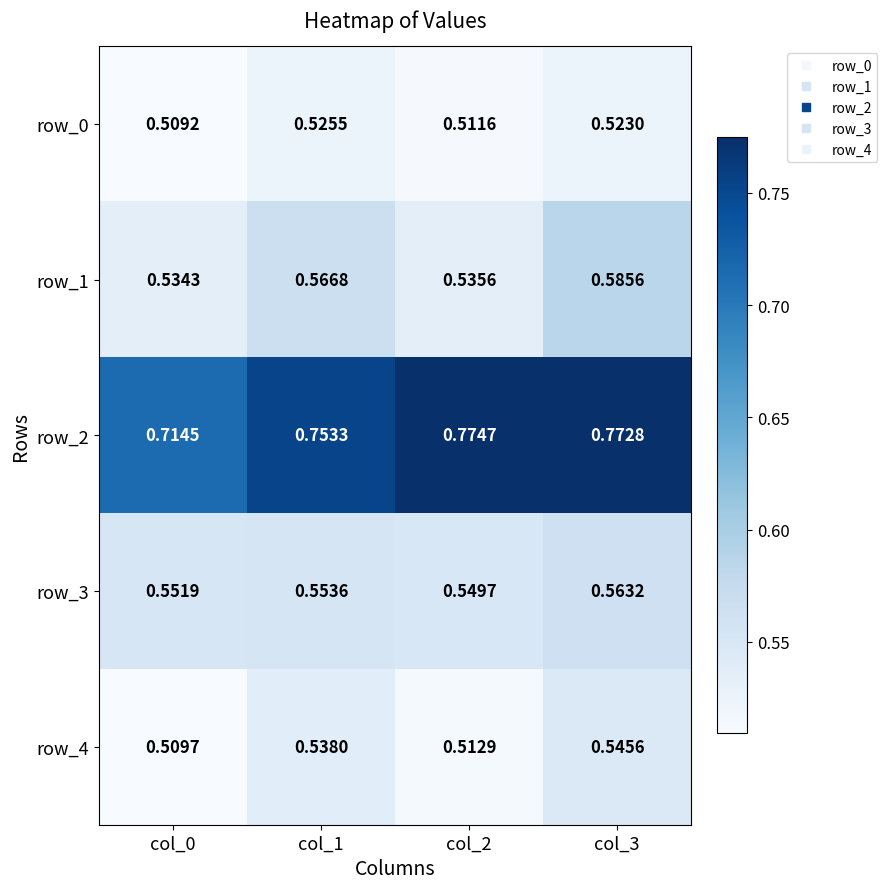

At col_0, list the series in order from largest to smallest.

row_2, row_3, row_1, row_4, row_0